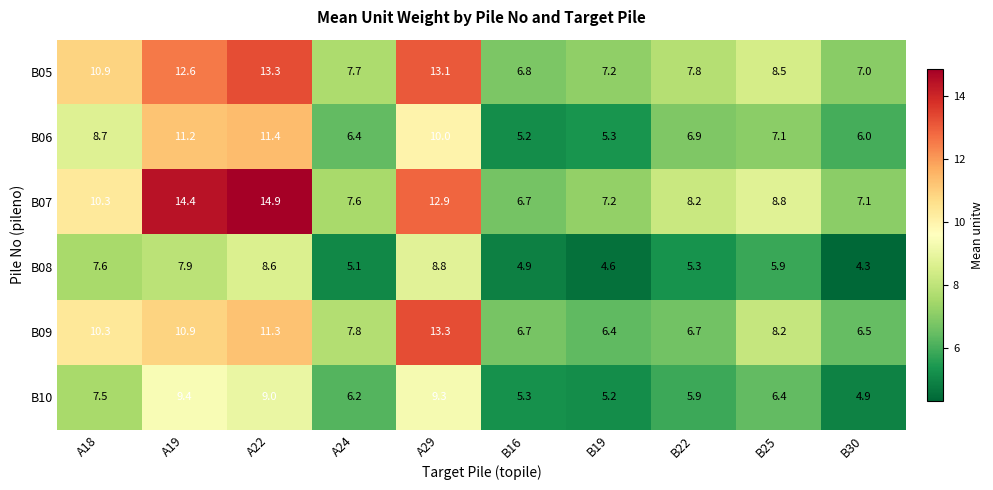

Which series has the largest range (max minus min)?

B07